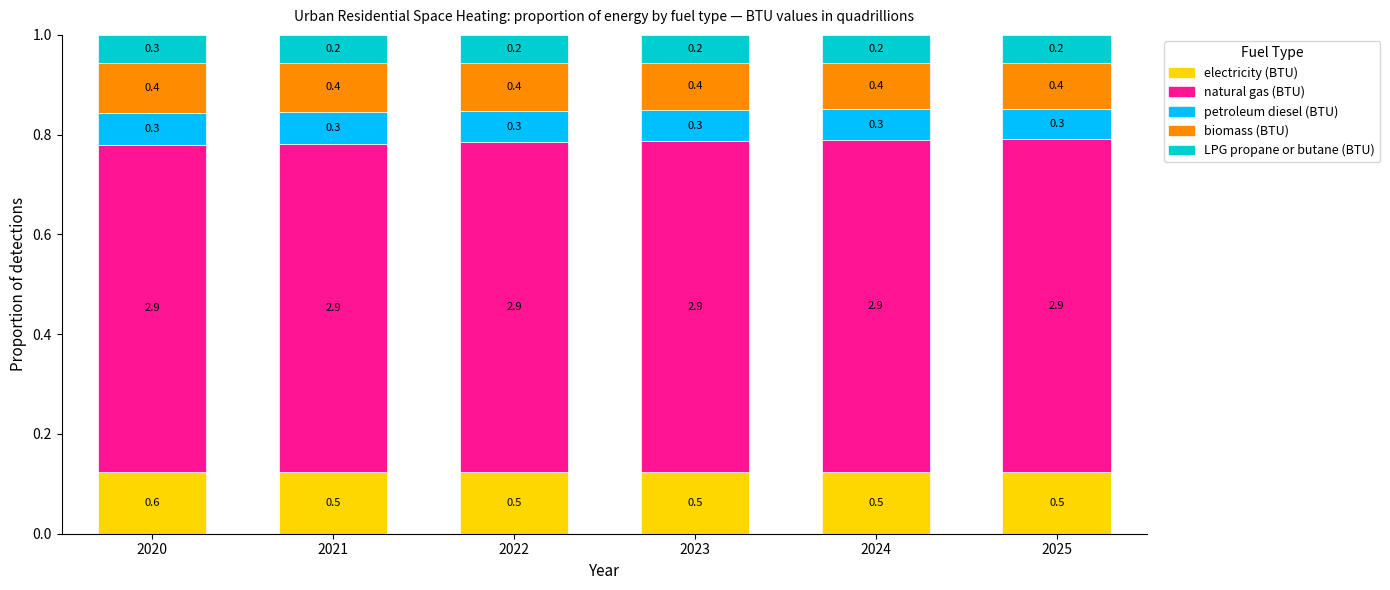

Which series has the largest range (max minus min)?

natural gas (BTU)